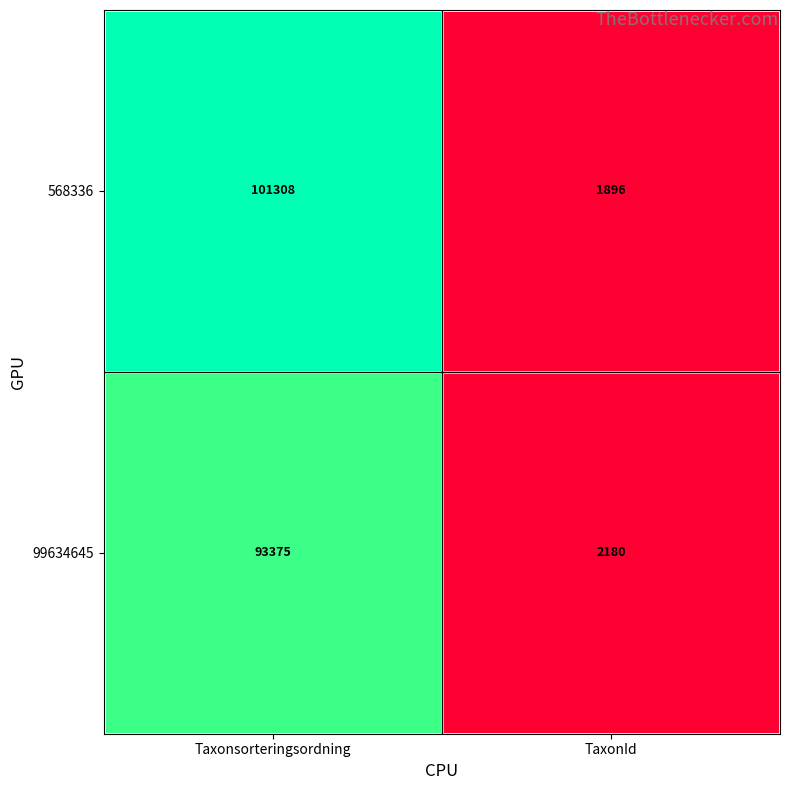

Between Taxonsorteringsordning and TaxonId, which series saw the biggest shift?

568336